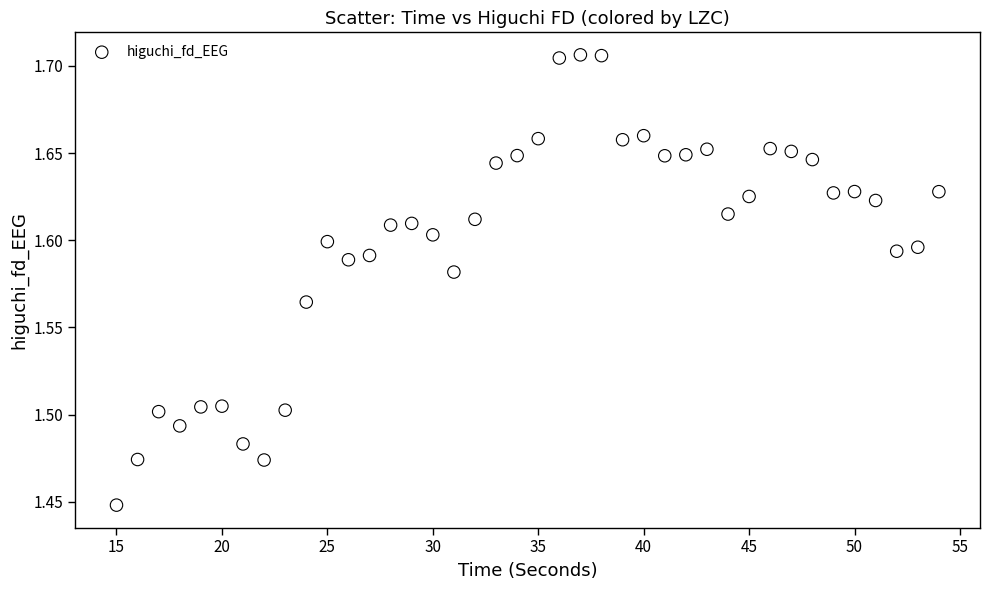

What is the range of X values (max minus min)?

39.0